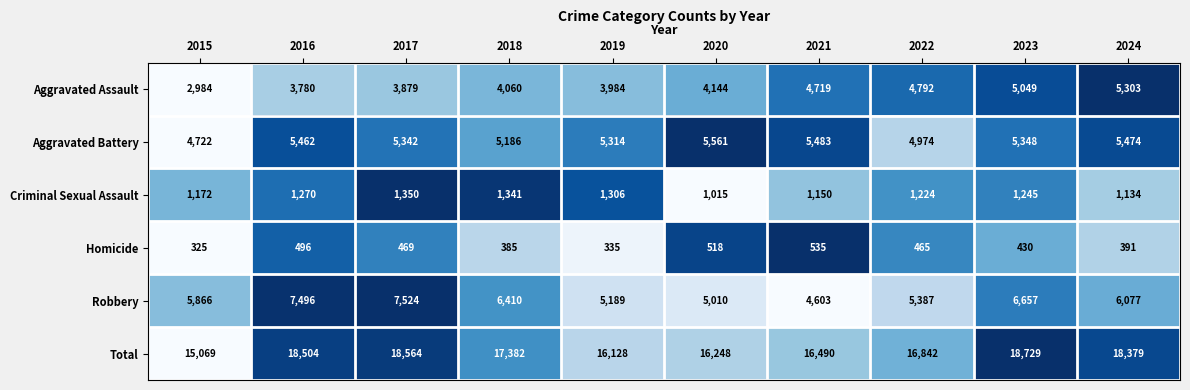

Where is Criminal Sexual Assault nearest to the value 1182?

2015